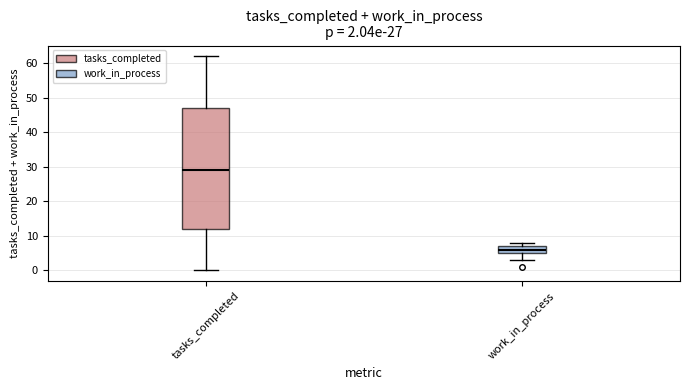

Which box's median line is the lowest?

work_in_process